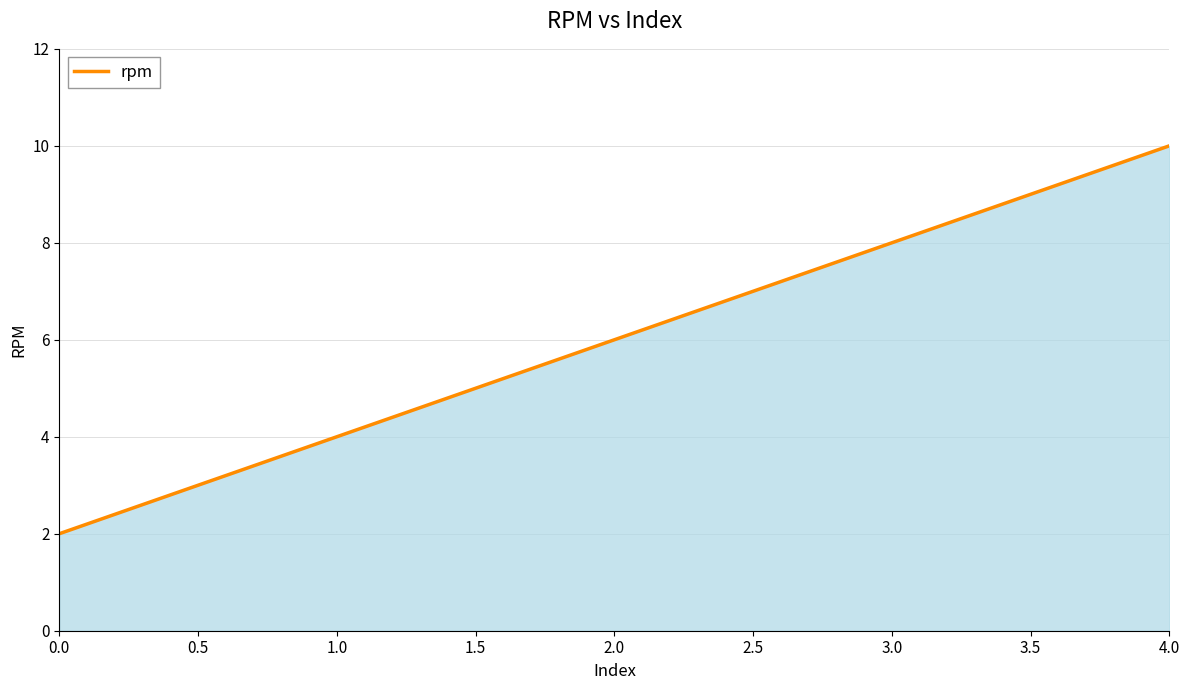

Which label corresponds to the largest value in the chart?

4.0